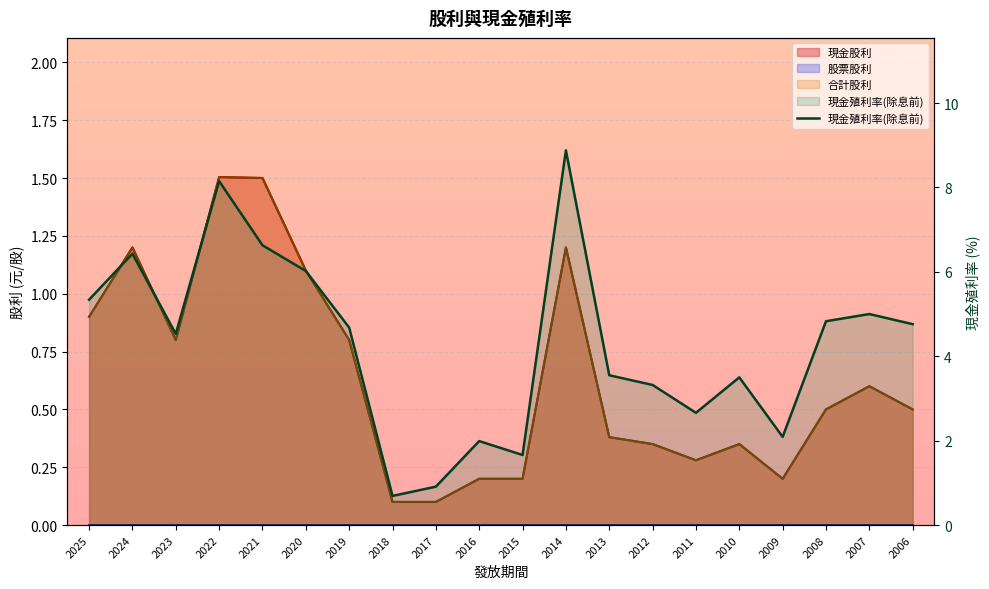

How many interior local valleys (lower than both neighbors) does the data have?

5